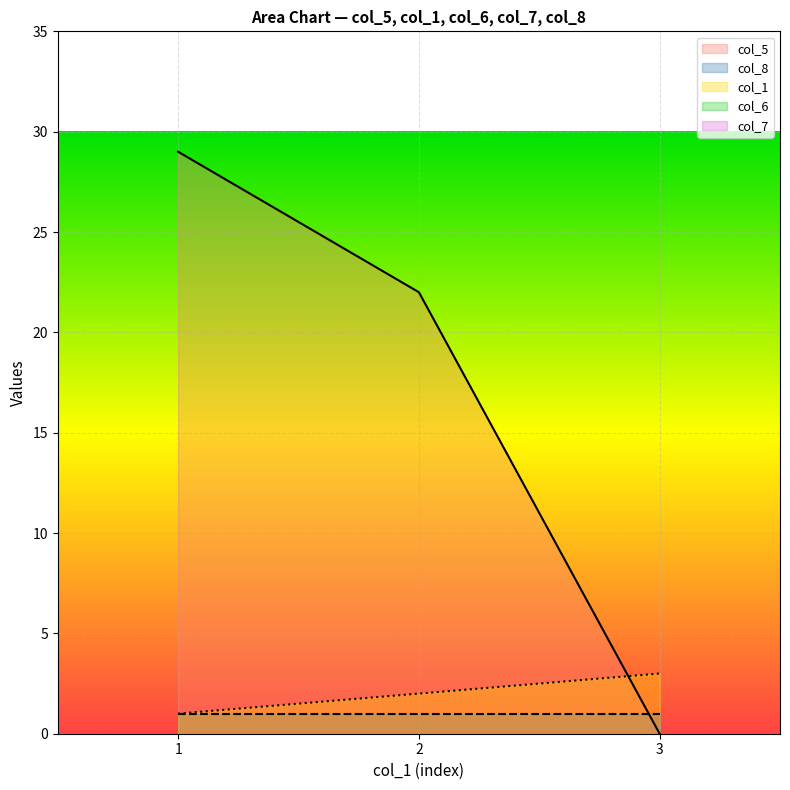

Which series has the widest spread of values?

col_5